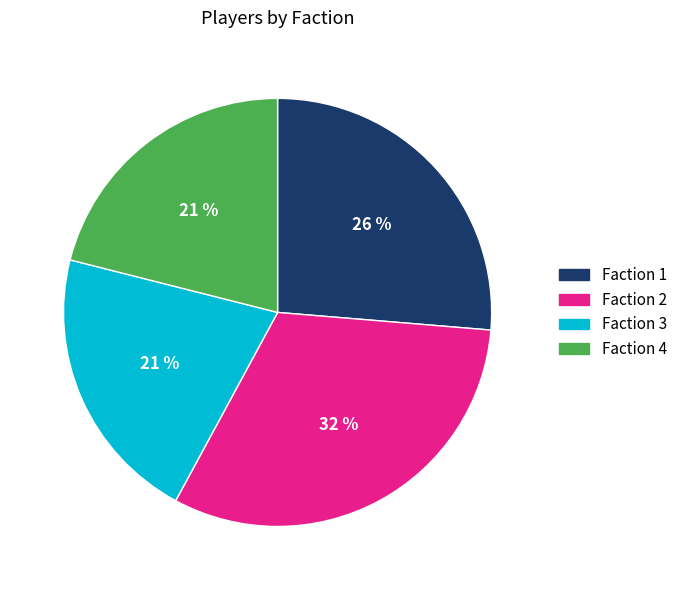

What is the largest slice in the pie chart?

Faction 2